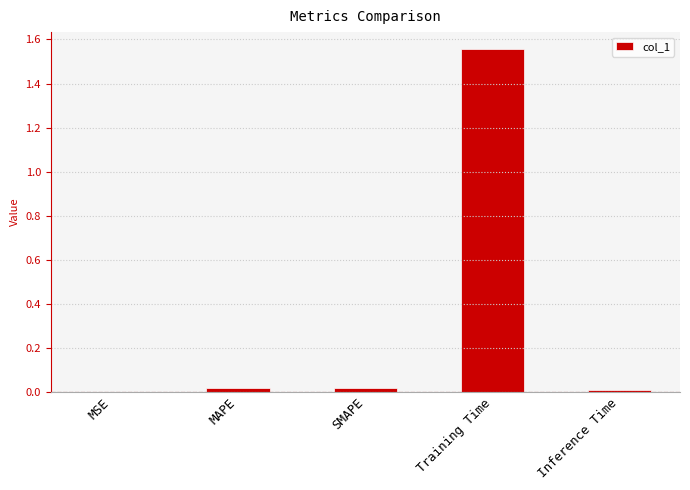

Which has a higher value, Inference Time or Training Time?

Training Time